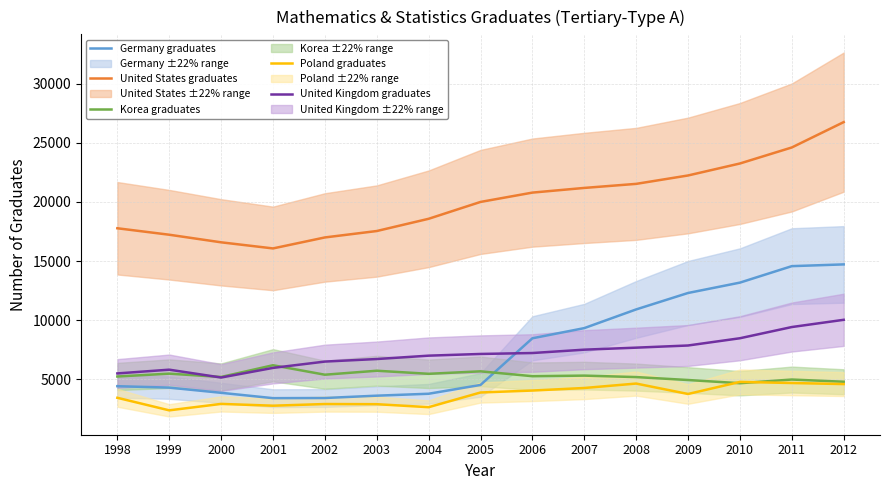

Reading left to right, list all the values displayed in this chart.

Germany graduates: 1998=4417	1999=4297	2000=3858	2001=3405	2002=3418	2003=3615	2004=3778	2005=4524	2006=8470	2007=9330	2008=10912	2009=12302	2010=13179	2011=14572	2012=14720
United States graduates: 1998=17777	1999=17230	2000=16588	2001=16071	2002=17000	2003=17543	2004=18578	2005=20004	2006=20793	2007=21189	2008=21532	2009=22242	2010=23256	2011=24611	2012=26756
Korea graduates: 1998=5237	1999=5478	2000=5198	2001=6190	2002=5388	2003=5725	2004=5465	2005=5675	2006=5263	2007=5312	2008=5188	2009=4940	2010=4670	2011=4980	2012=4794
Poland graduates: 1998=3435	1999=2374	2000=2919	2001=2768	2002=2908	2003=2895	2004=2641	2005=3885	2006=4049	2007=4265	2008=4640	2009=3758	2010=4779	2011=4687	2012=4596
United Kingdom graduates: 1998=5497	1999=5814	2000=5151	2001=5965	2002=6500	2003=6715	2004=7000	2005=7144	2006=7223	2007=7507	2008=7677	2009=7860	2010=8473	2011=9421	2012=10033